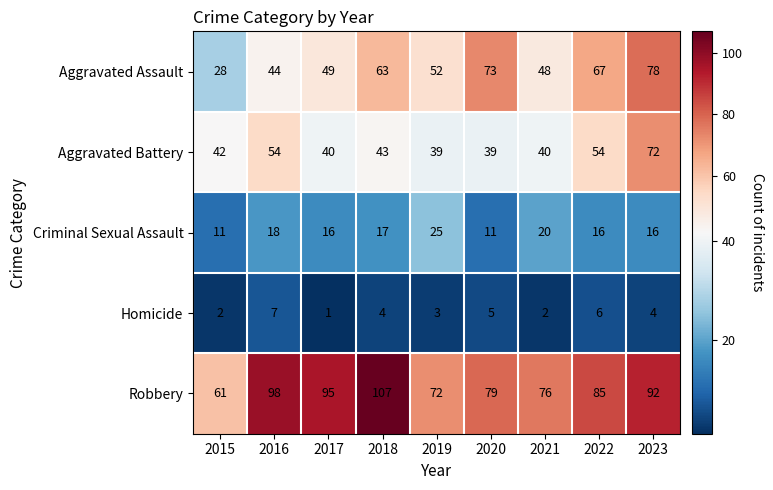

Rank the series at 2021 from highest to lowest value.

Robbery, Aggravated Assault, Aggravated Battery, Criminal Sexual Assault, Homicide